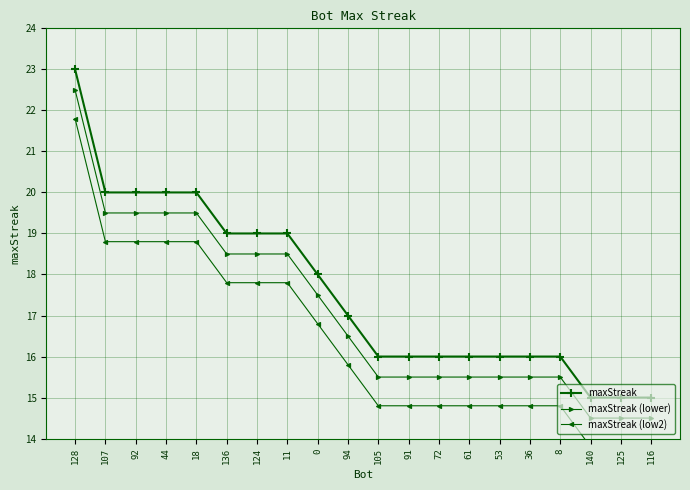

What is the minimum value for maxStreak (lower)?

14.5